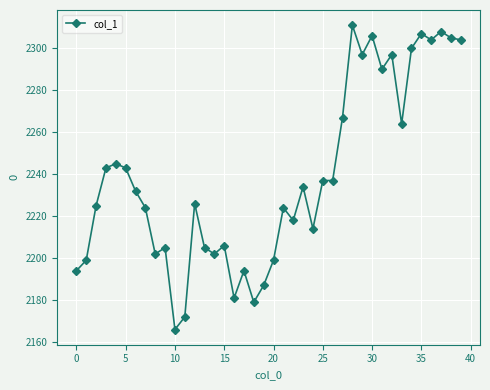

What is the difference between the maximum and second lowest values?

139